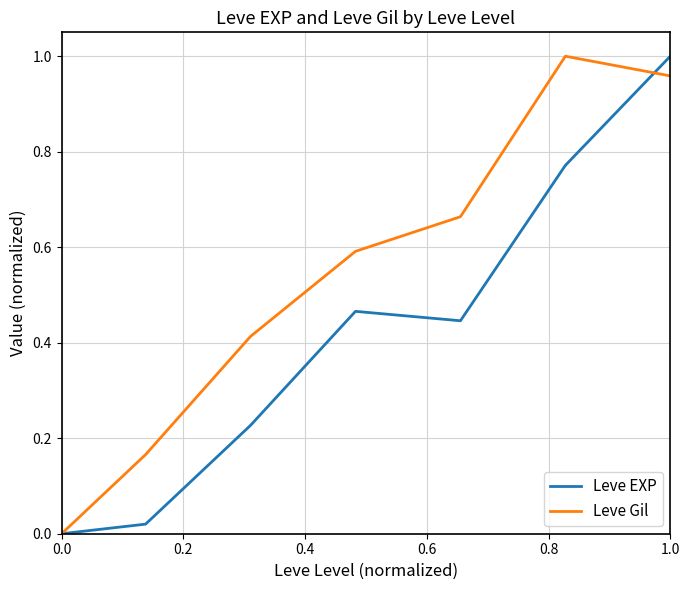

How many series are shown in this chart?

2